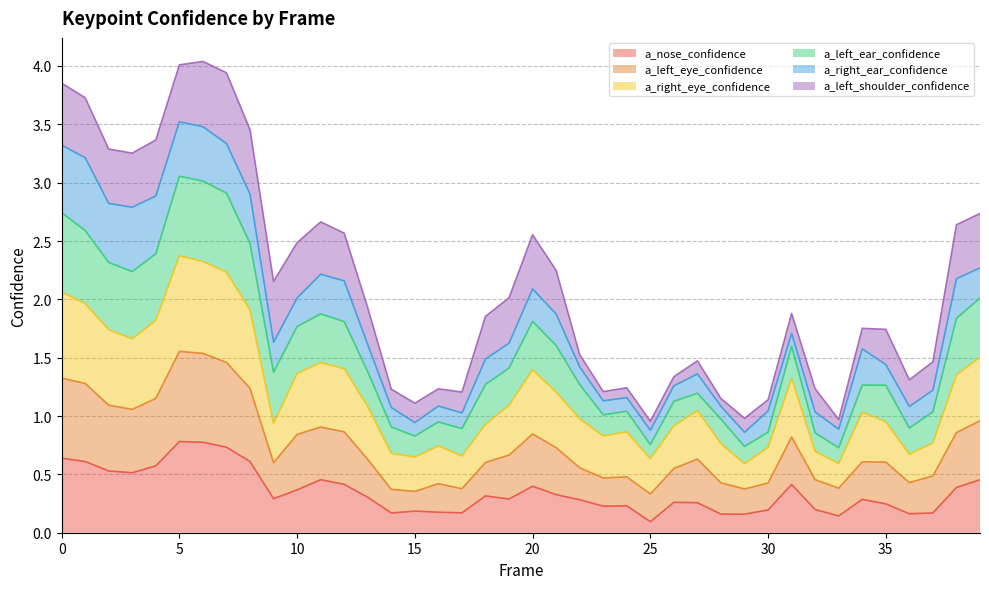

What is the highest value of the a_nose_confidence series?

0.8